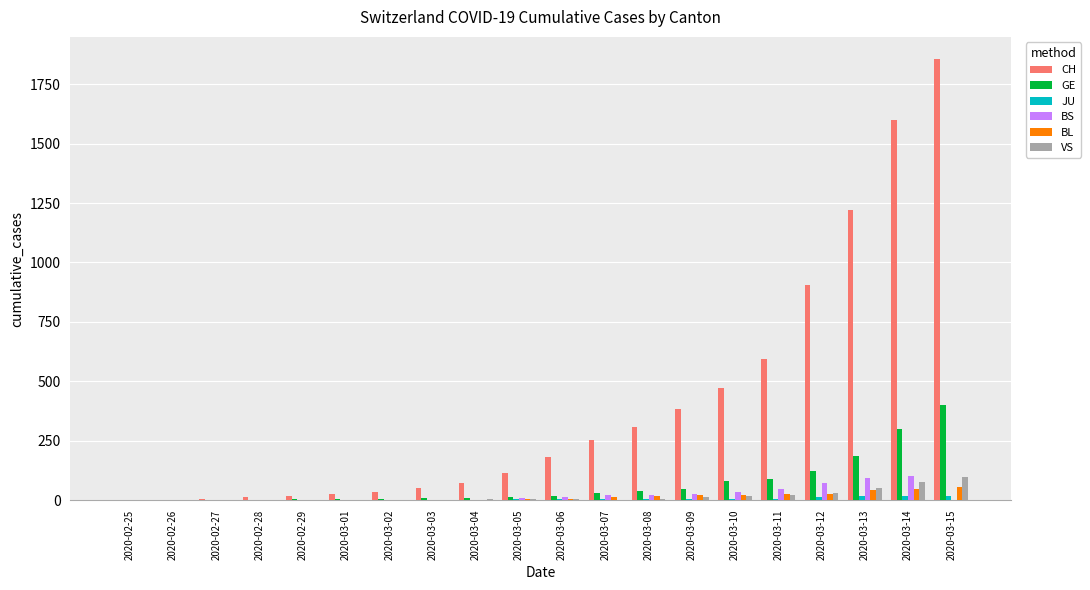

What is the greatest value displayed?

1856